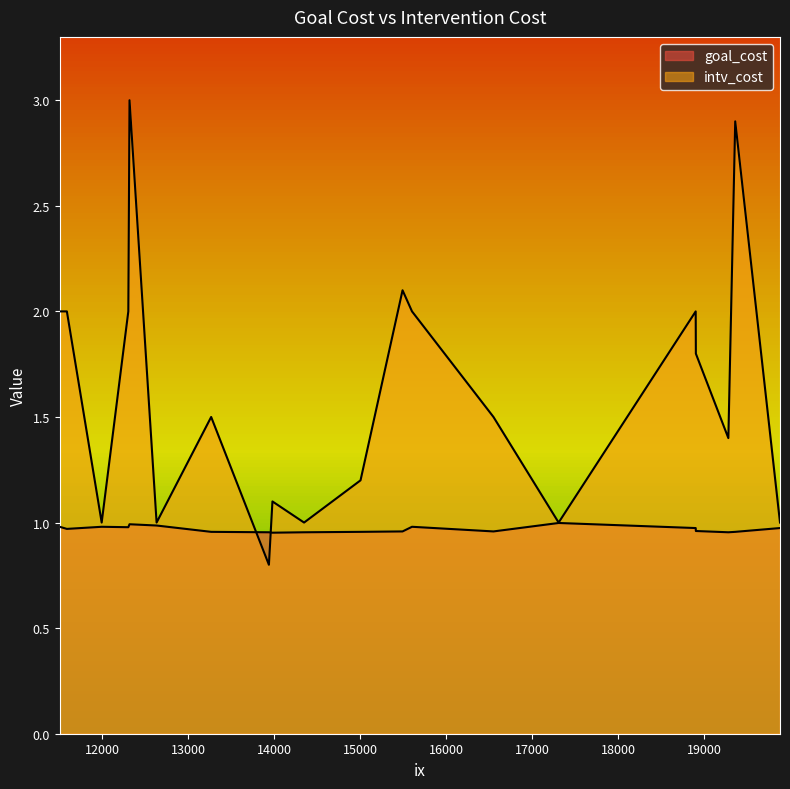

Which category has the lowest value across all series?

13938